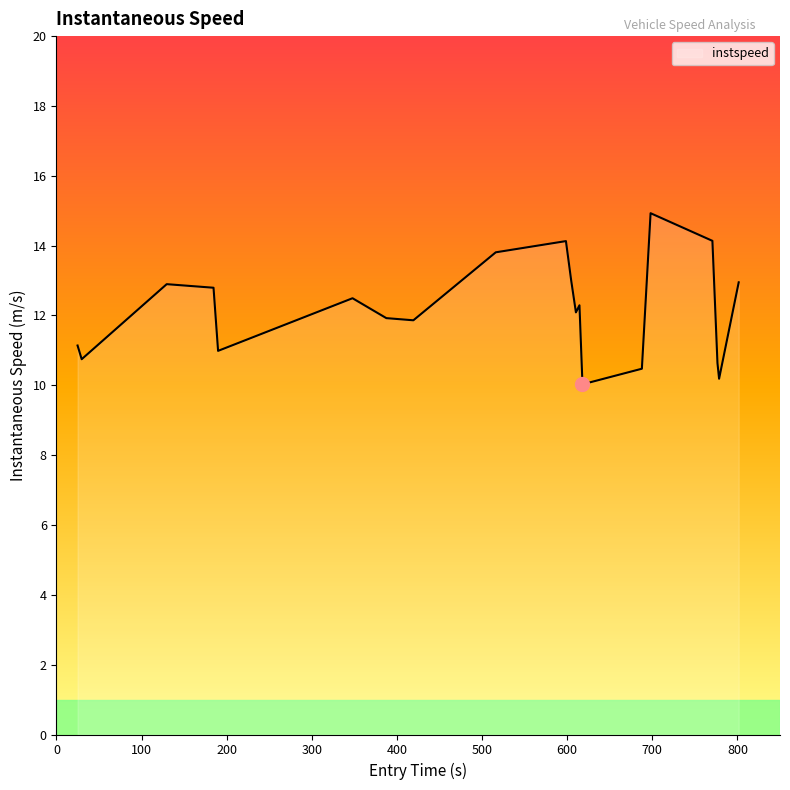

What is the smallest value displayed?

10.0